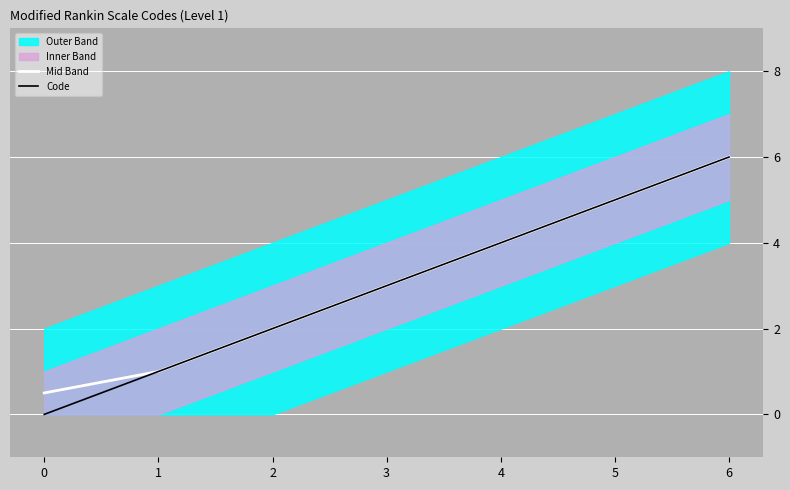

Which series has the largest range (max minus min)?

Code